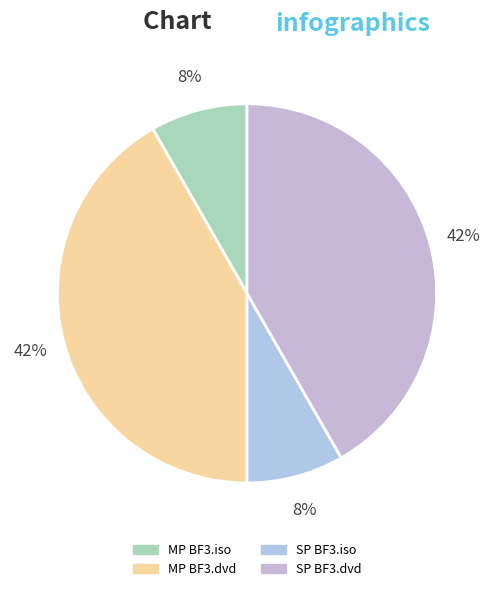

To the nearest percent, what is the difference between the largest and smallest slice percentages?

33%